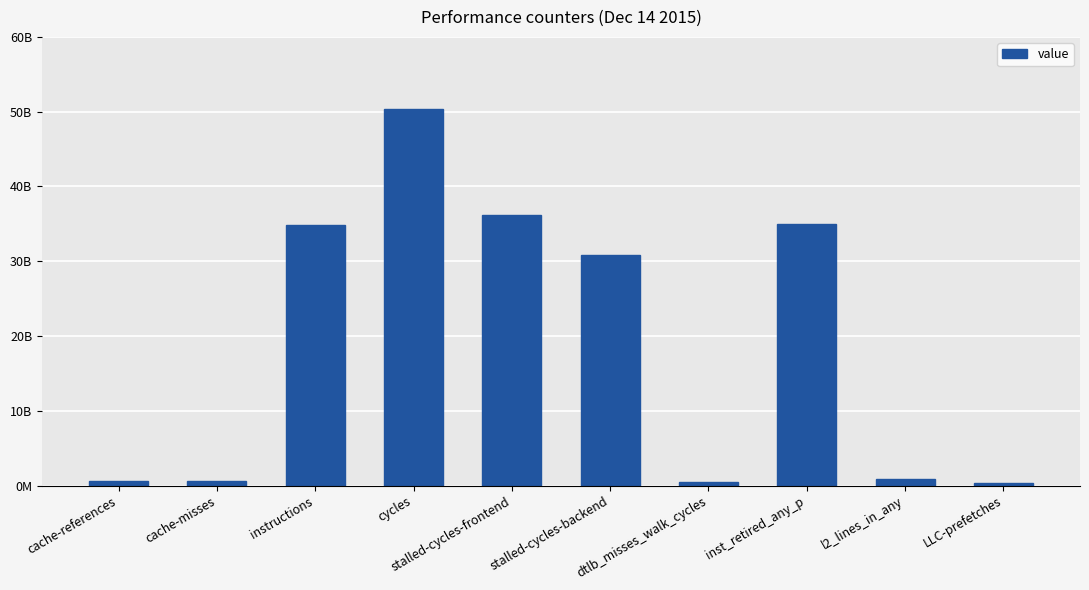

Does the chart contain any negative values?

No